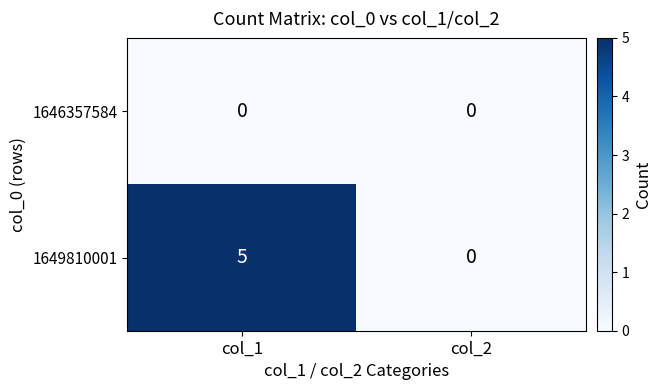

How many categories are shown in the chart?

2